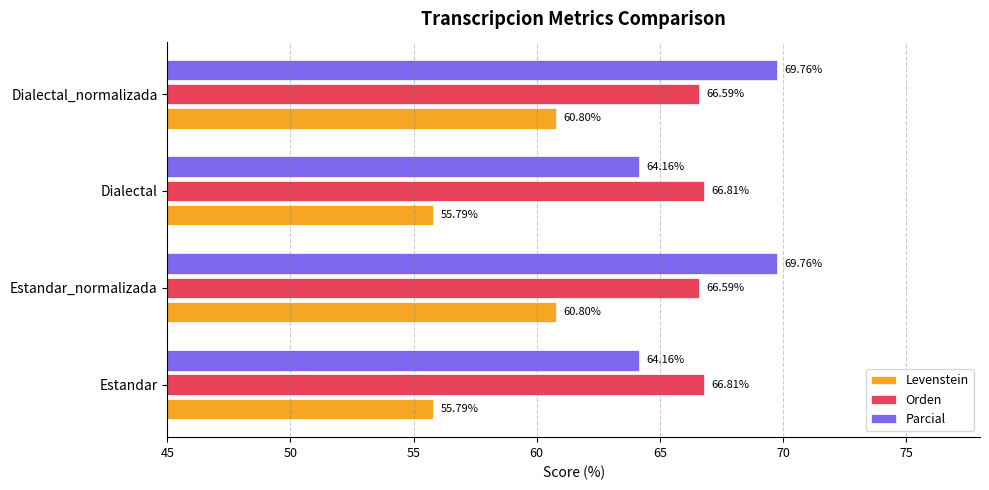

List the series in order of their peak value, highest first.

Parcial, Orden, Levenstein